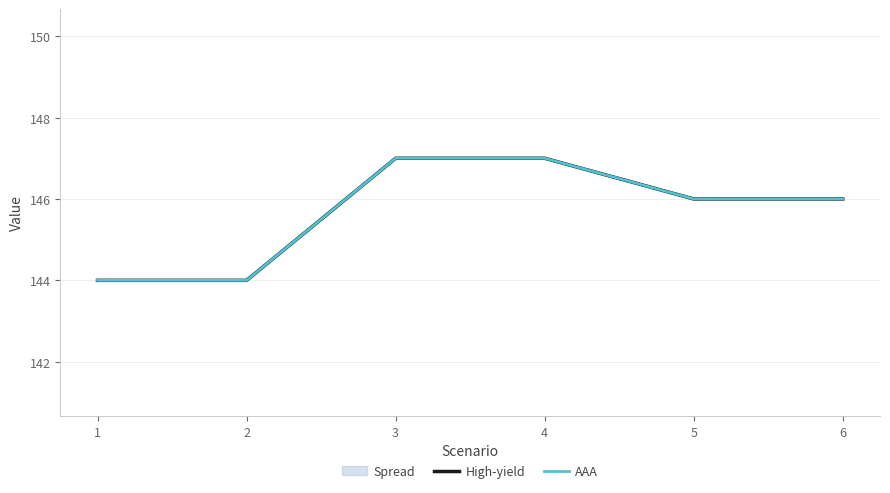

Reading right to left, list all the values displayed in this chart.

High-yield: 6=146	5=146	4=147	3=147	2=144	1=144
AAA: 6=146	5=146	4=147	3=147	2=144	1=144